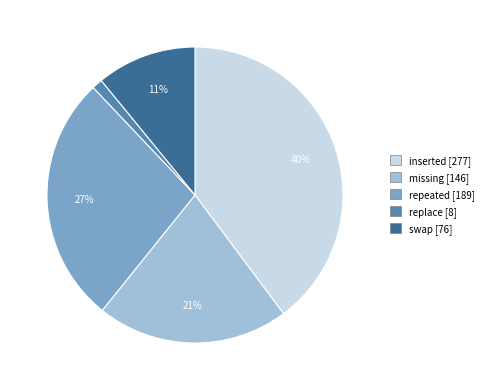

To the nearest percent, what is the difference between the largest and smallest slice percentages?

39%